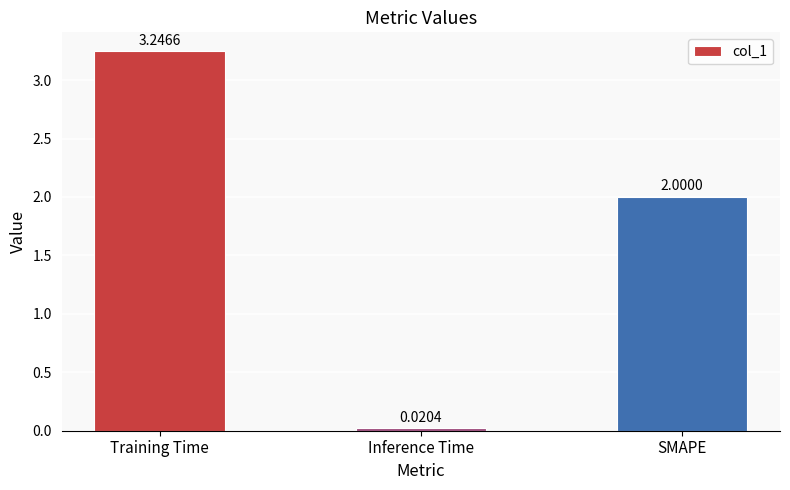

List the labels in order of value, largest first.

Training Time, SMAPE, Inference Time